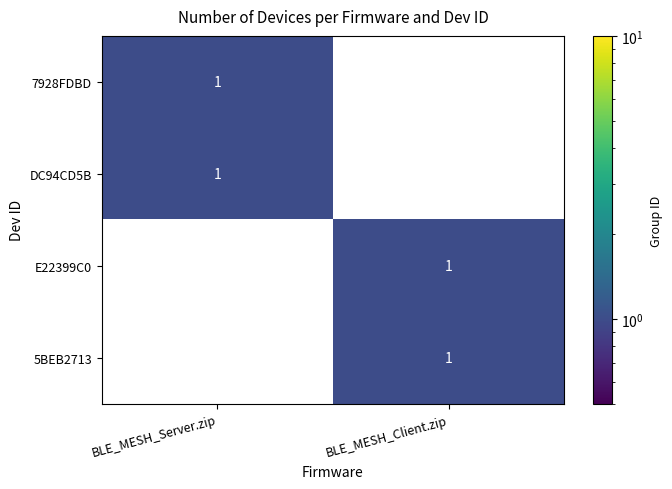

At how many categories does at least one series exceed 0?

2